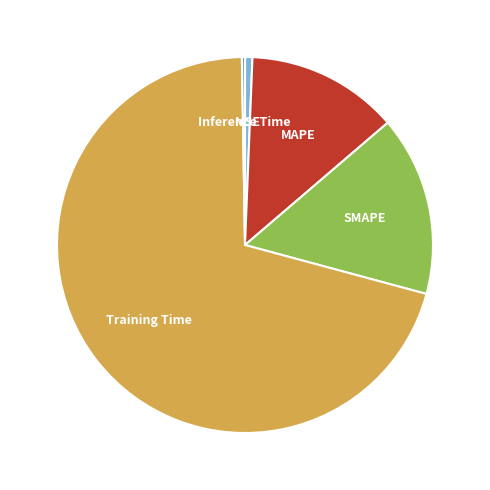

Which slice is the largest?

Training Time